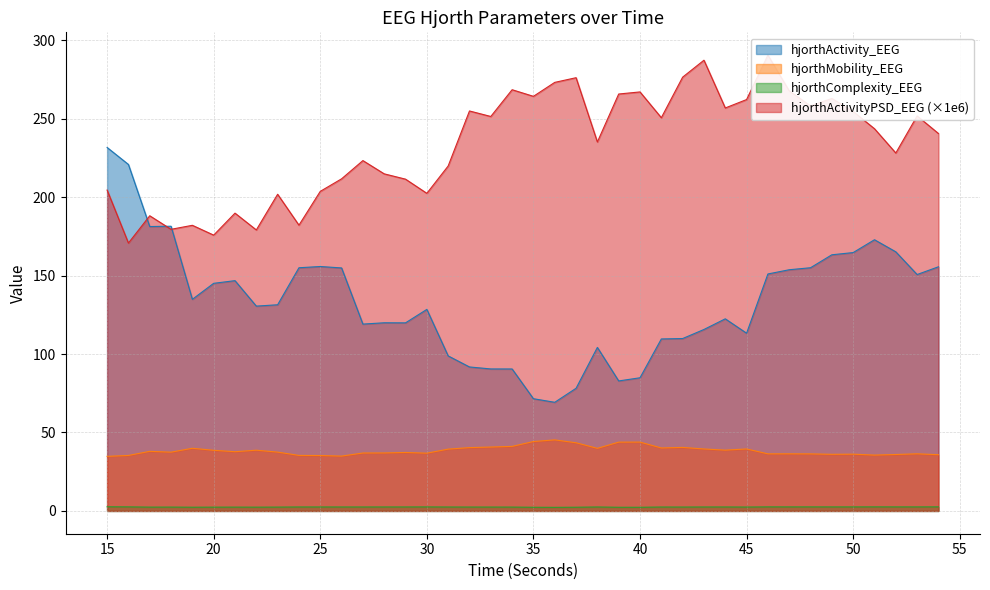

What is the average value of the hjorthActivity_EEG series?

133.1